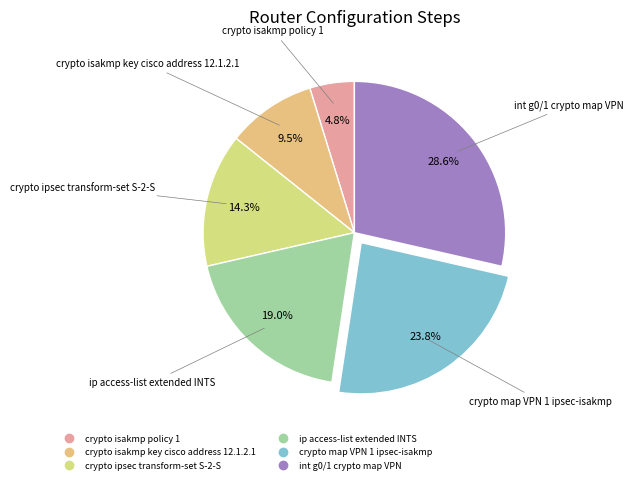

To the nearest percent, what is the difference between the crypto isakmp policy 1 and int g0/1 crypto map VPN slice percentages?

24%